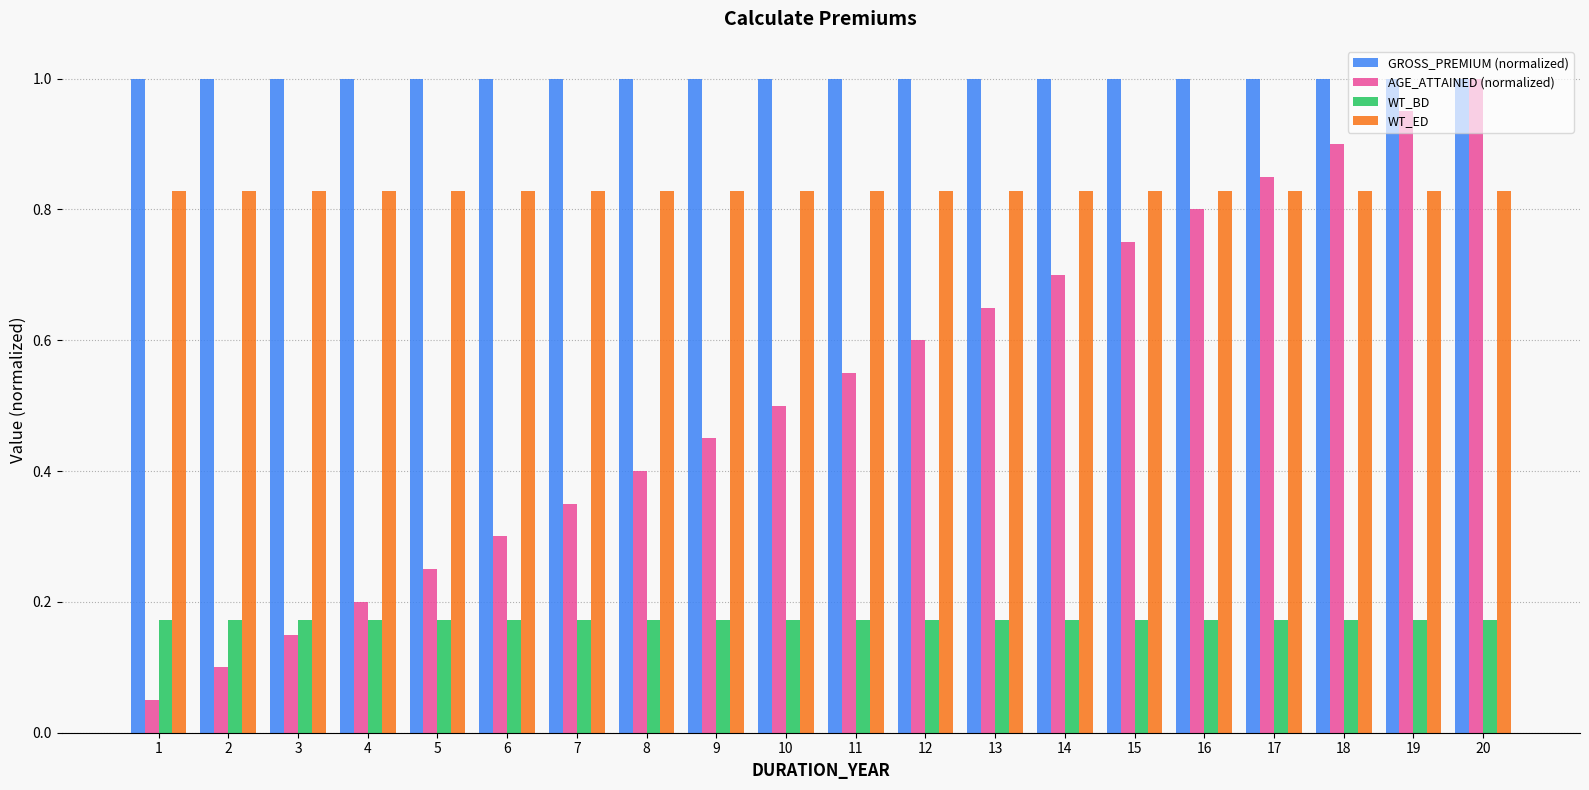

What is the sum of the GROSS_PREMIUM (normalized) values at 9 and 16?

2.0